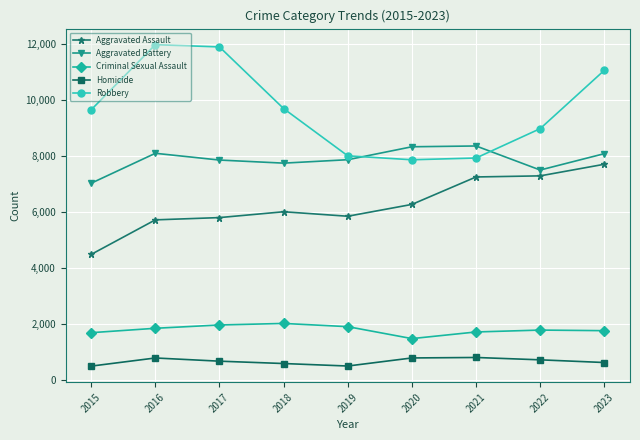

What is the approximate value of Aggravated Assault at 2015?

4480